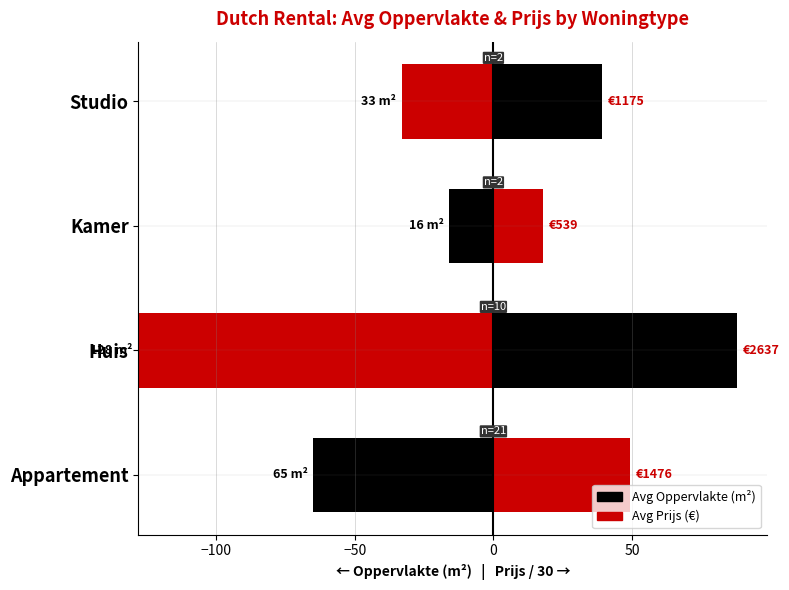

List the series in order of their peak value, highest first.

Avg Oppervlakte (m²), Avg Prijs (÷30)